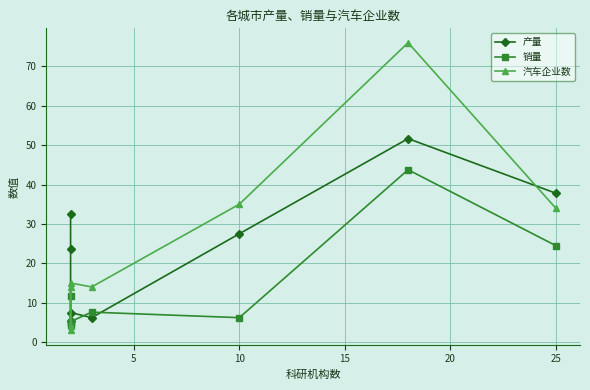

Is it true that 汽车企业数 equals 15.8 at 10?

False